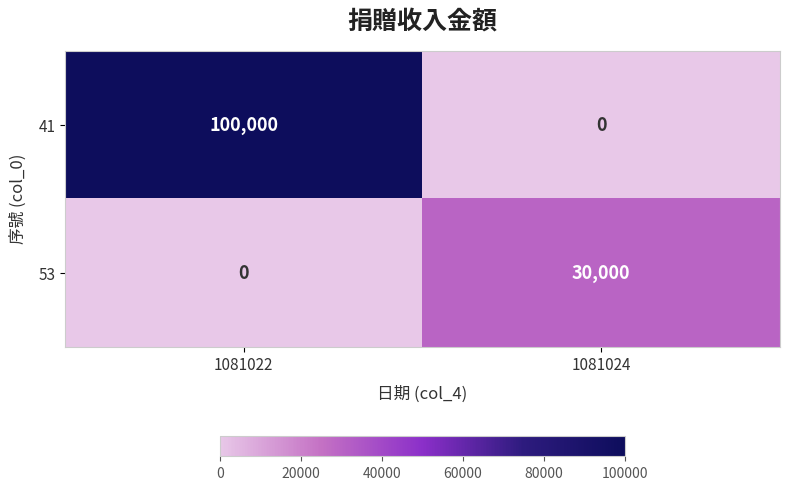

Rank the series at 1081024 from lowest to highest value.

41, 53